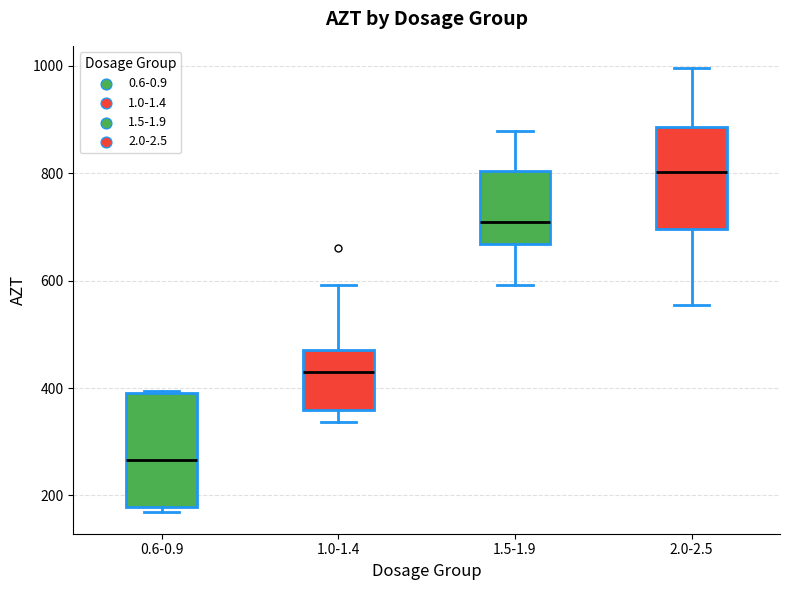

Where is the lower edge of the box for 1.0-1.4 on the y-axis? The values are not printed on the chart, so give them approximately, as read against the axis.

360